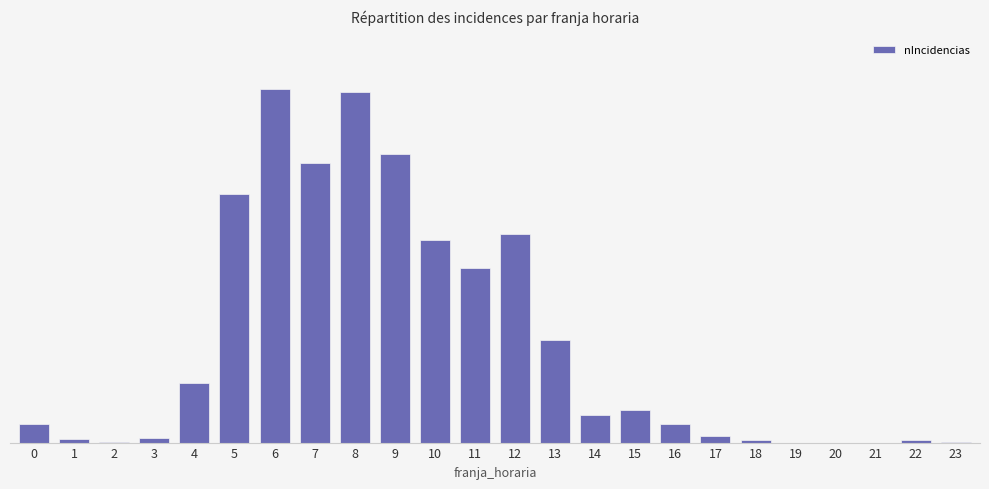

What is the average value?

93